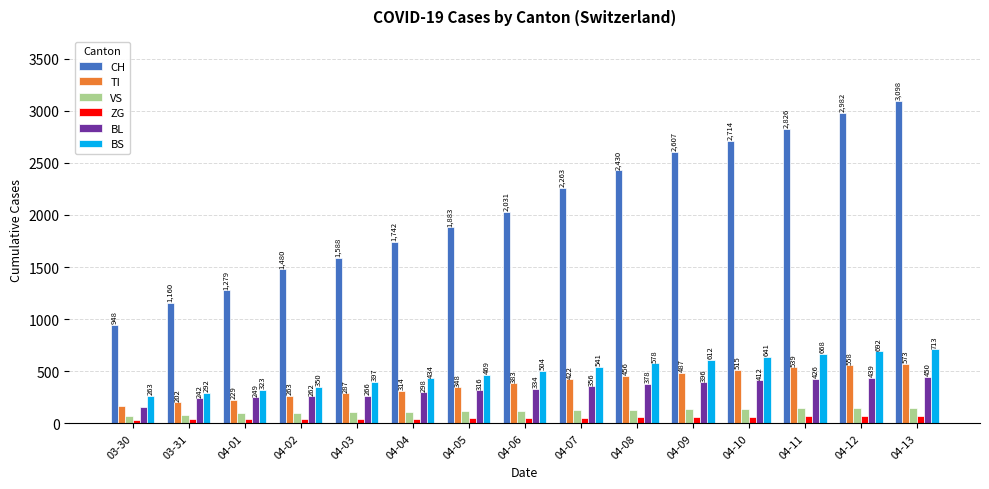

Is it true that TI equals 193 at 04-05?

False